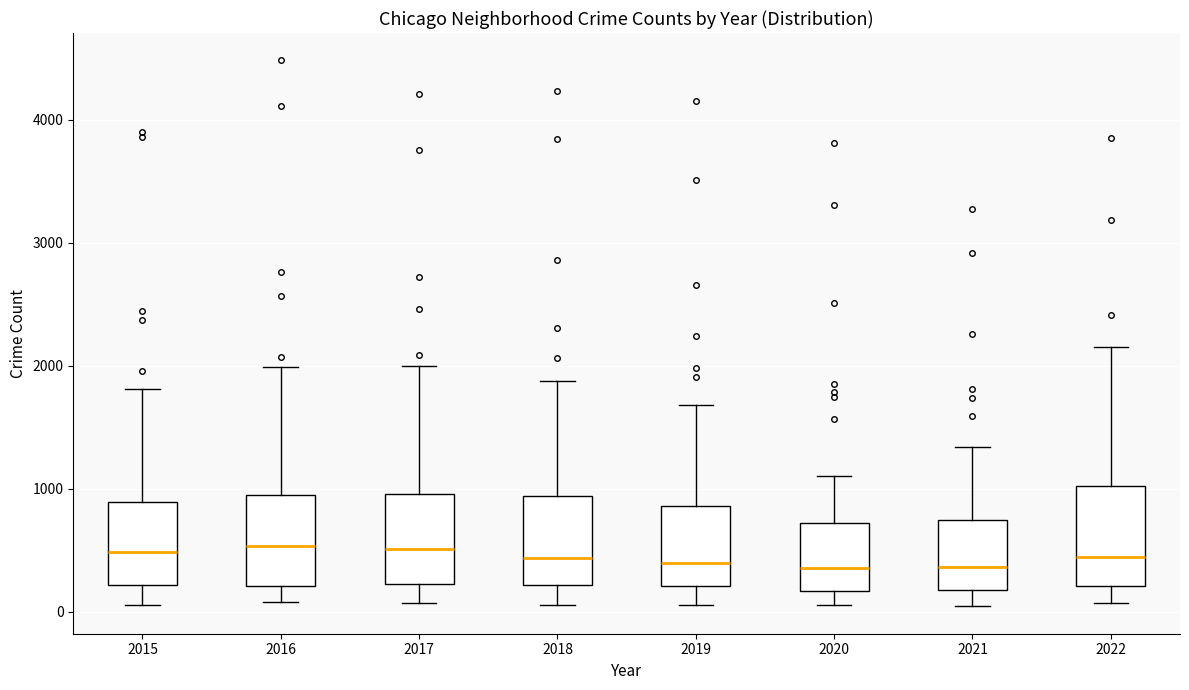

Where does the upper whisker of the box at x = 2020 end on the y-axis? The values are not printed on the chart, so give them approximately, as read against the axis.

1100